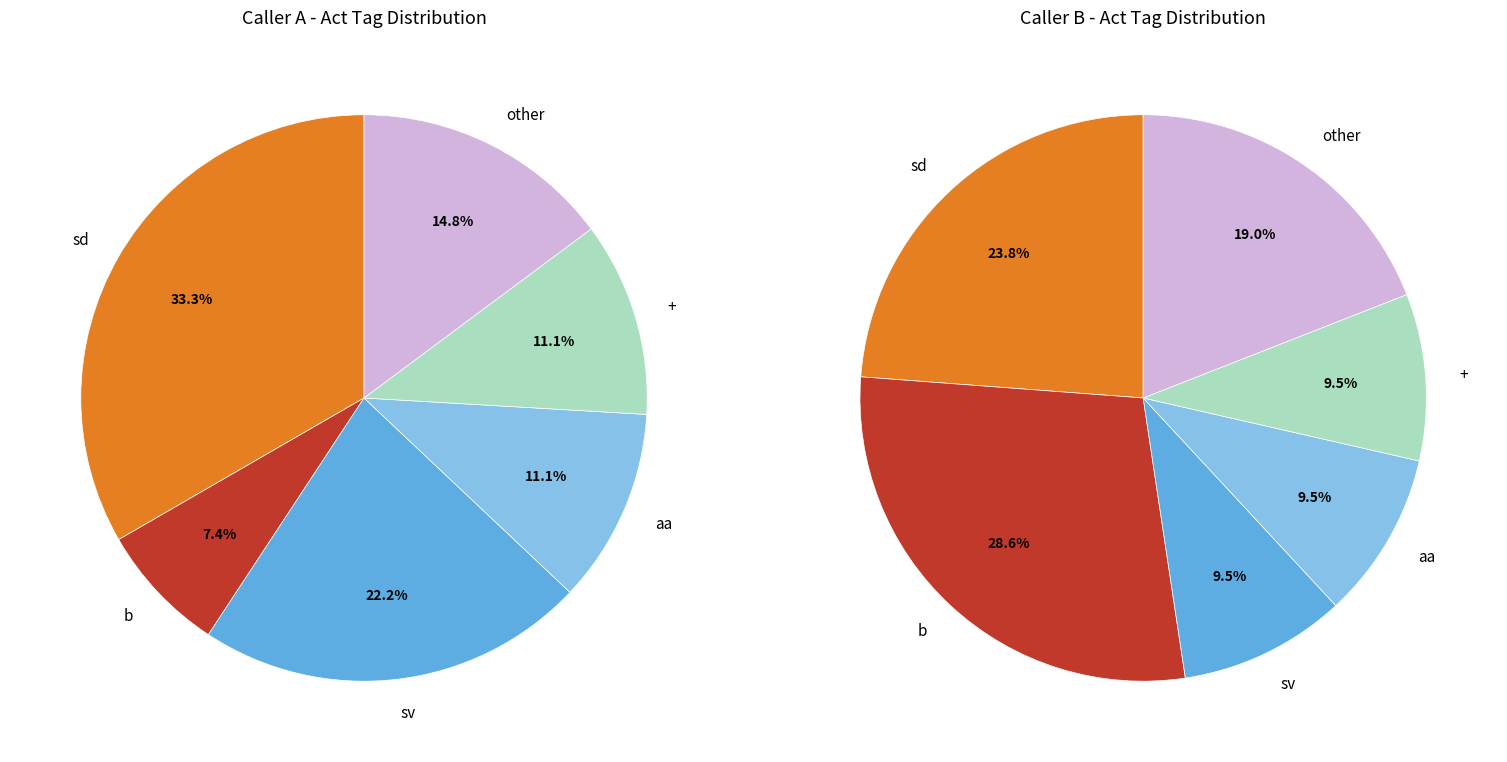

Is there a majority slice in this chart?

No